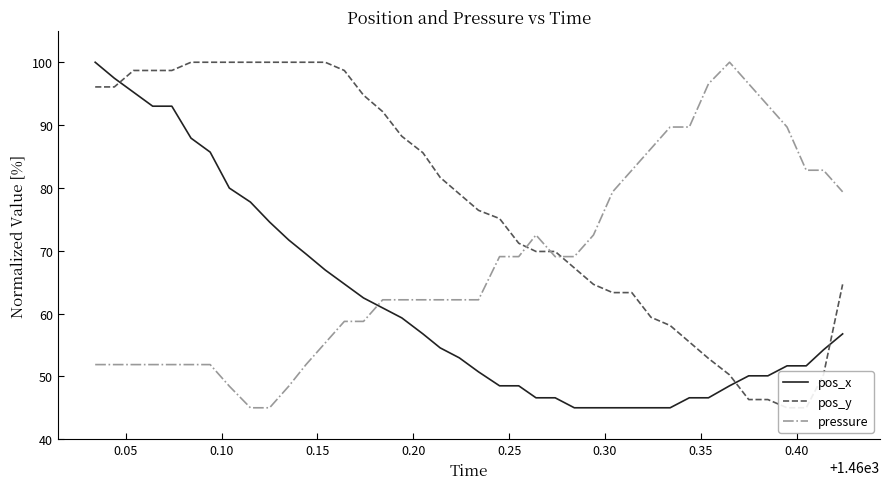

Reading right to left, extract all data points from this chart.

pos_x: 56.8	54.2	51.7	51.7	50.1	50.1	48.5	46.6	46.6	45.0	45.0	45.0	45.0	45.0	45.0	46.6	46.6	48.5	48.5	50.7	52.9	54.5	56.8	59.3	60.9	62.5	64.7	66.9	69.5	71.7	74.6	77.7	80.0	85.7	87.9	93.0	93.0	95.2	97.5	100.0
pos_y: 64.6	50.2	45.0	45.0	46.3	46.3	50.2	52.9	55.5	58.1	59.4	63.3	63.3	64.6	67.3	69.9	69.9	71.2	75.1	76.4	79.0	81.7	85.6	88.2	92.1	94.8	98.7	100.0	100.0	100.0	100.0	100.0	100.0	100.0	100.0	98.7	98.7	98.7	96.1	96.1
pressure: 79.4	82.8	82.8	89.7	93.1	96.6	100.0	96.6	89.7	89.7	86.2	82.8	79.4	72.5	69.1	69.1	72.5	69.1	69.1	62.2	62.2	62.2	62.2	62.2	62.2	58.8	58.8	55.3	51.9	48.4	45.0	45.0	48.4	51.9	51.9	51.9	51.9	51.9	51.9	51.9